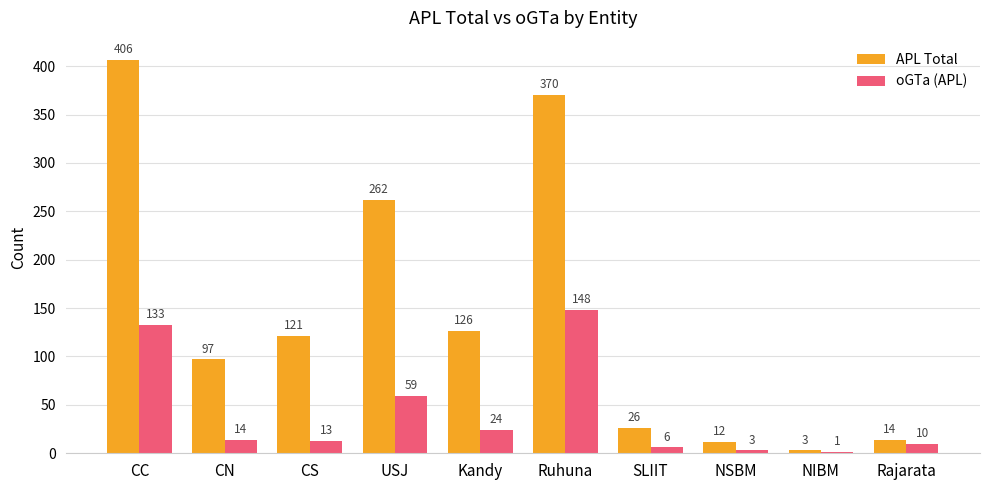

What is the total value across all series at CN?

111